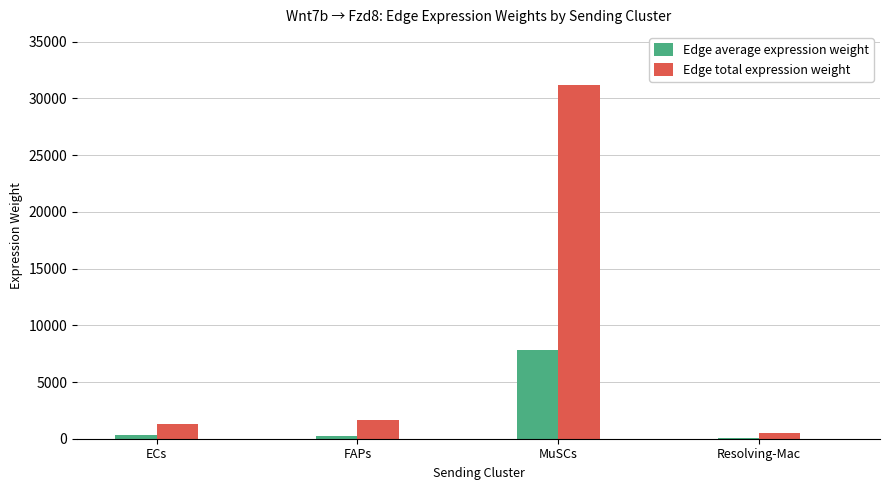

True or false: Edge total expression weight has a value of 17503.8 at MuSCs.

False